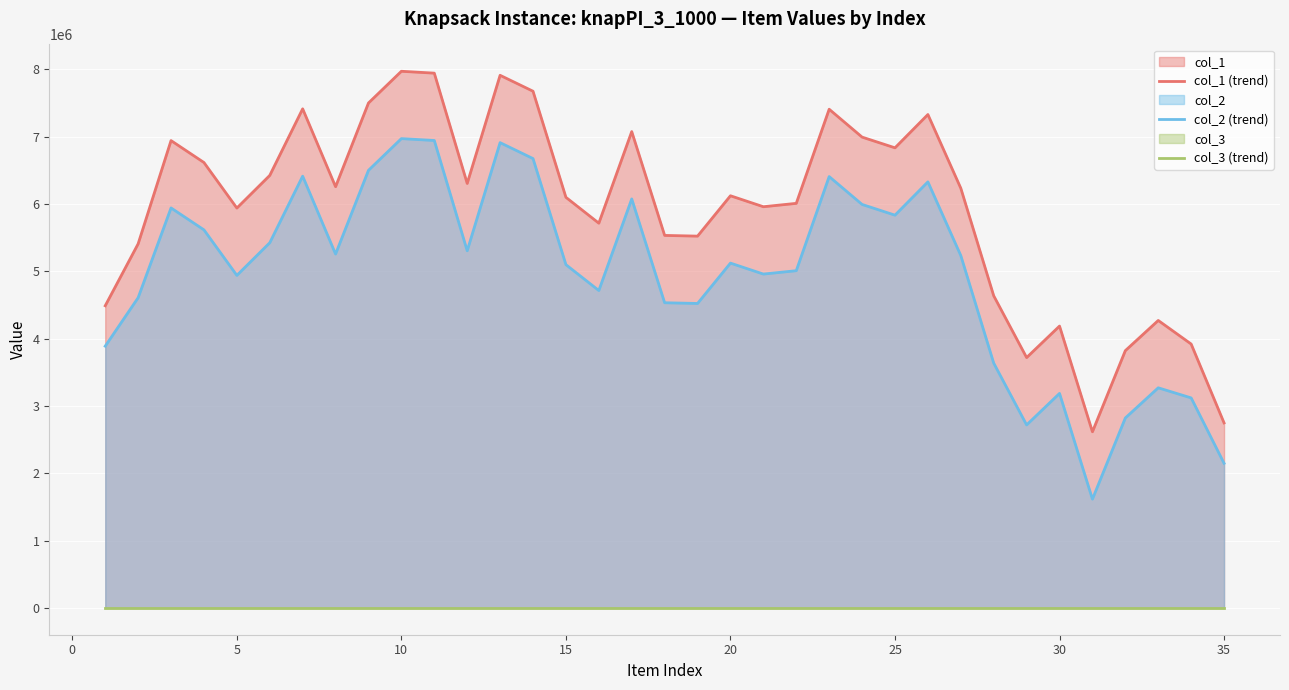

The value of col_1 (trend) at 20 is 6120029.6. True or false?

True